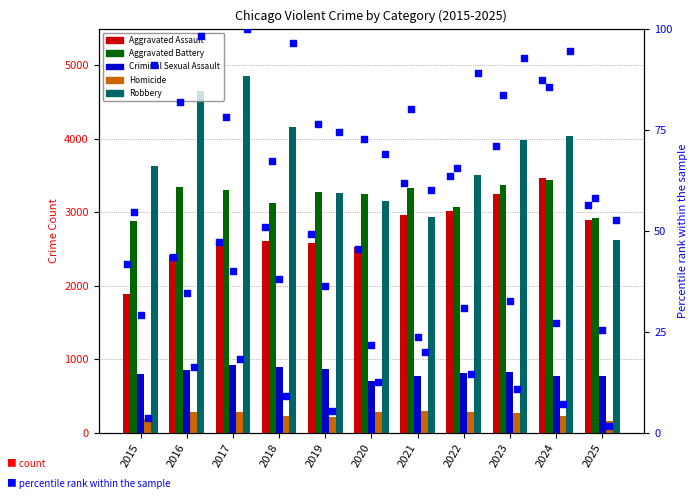

At how many categories does at least one series exceed 4022?

4